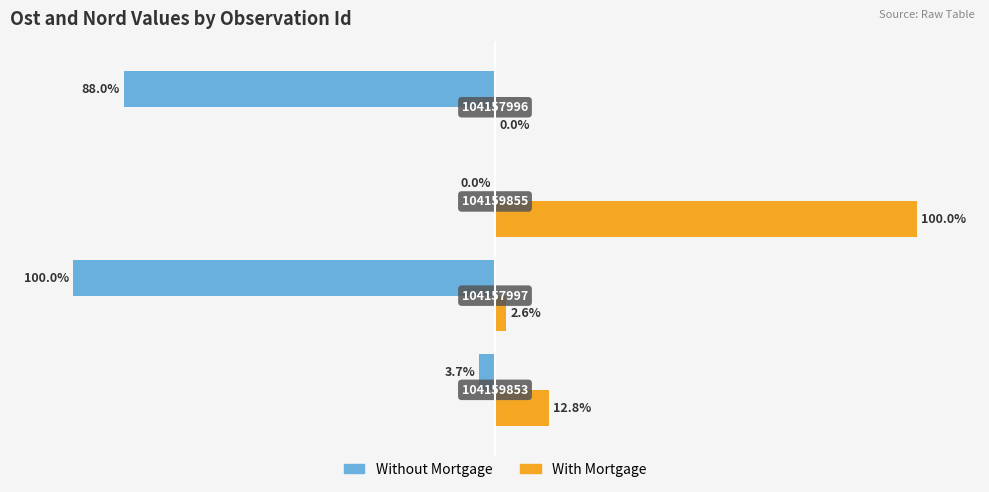

Which series has the largest total across all categories?

With Mortgage